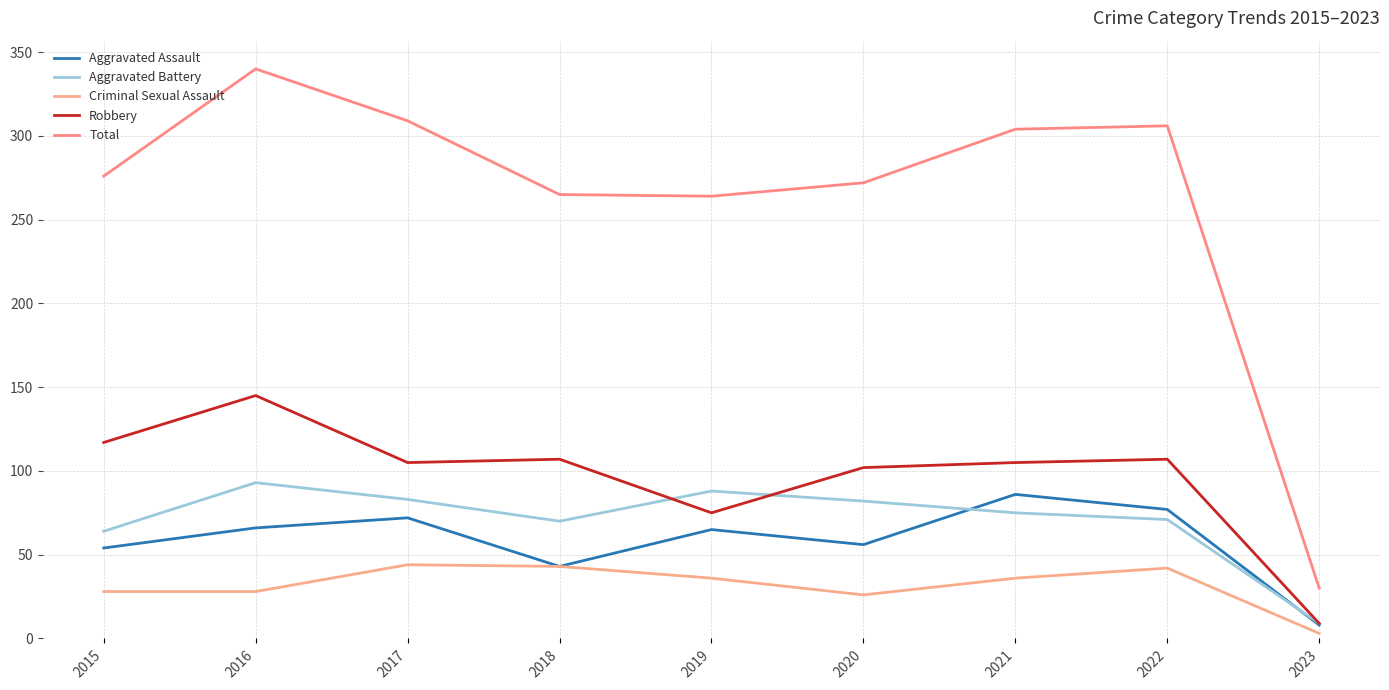

True or false: Aggravated Battery and Criminal Sexual Assault cross at least once.

False